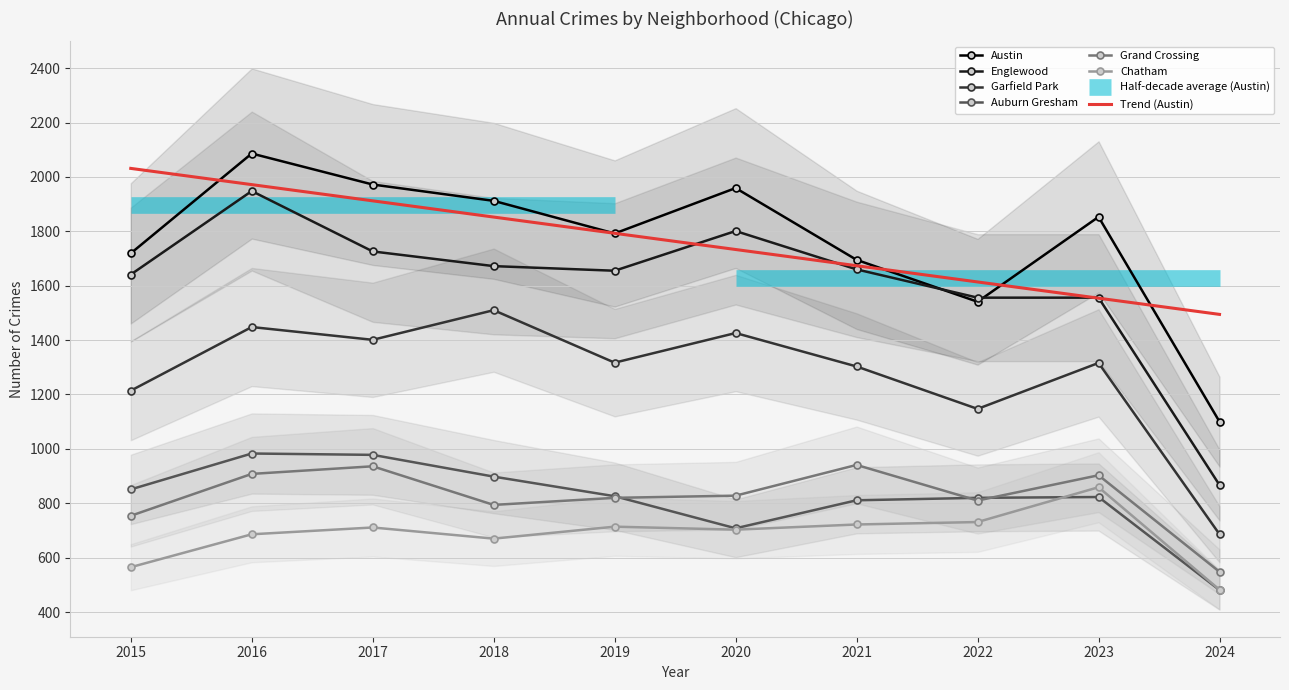

Is this an area chart (filled region under the line)?

No